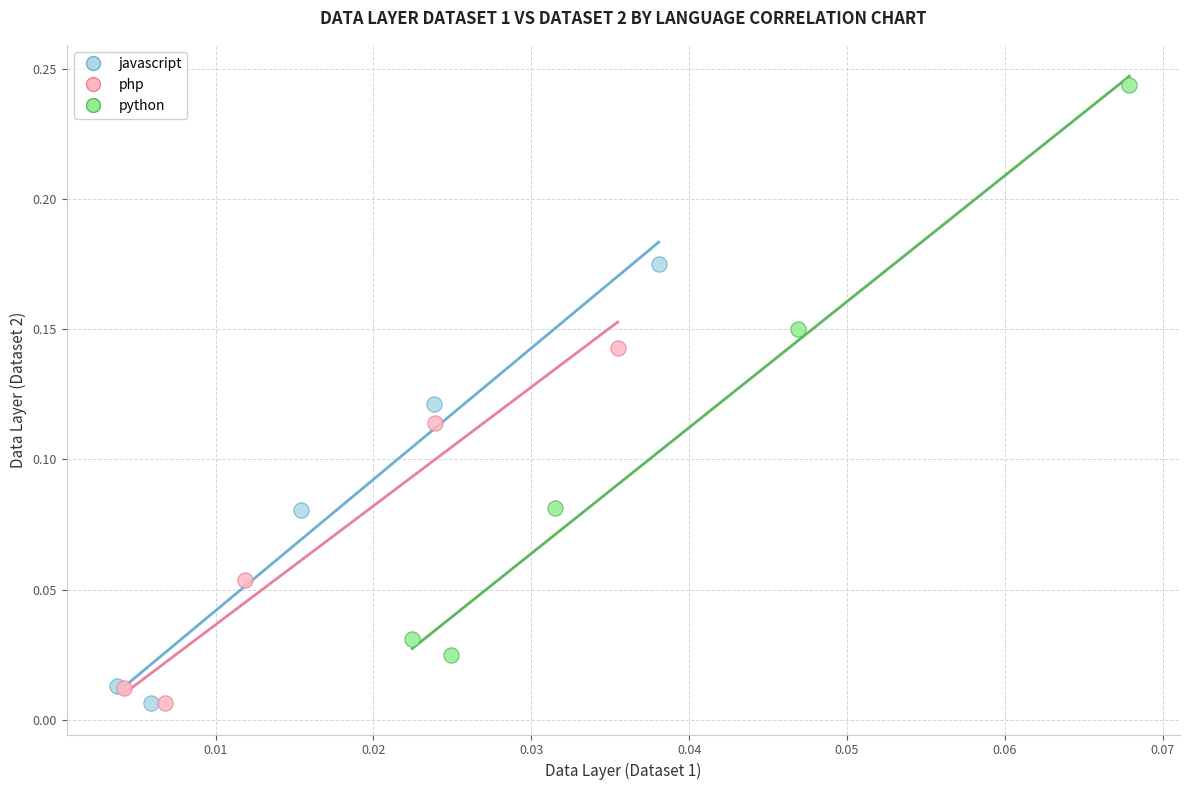

Which series reaches the maximum Y coordinate?

python